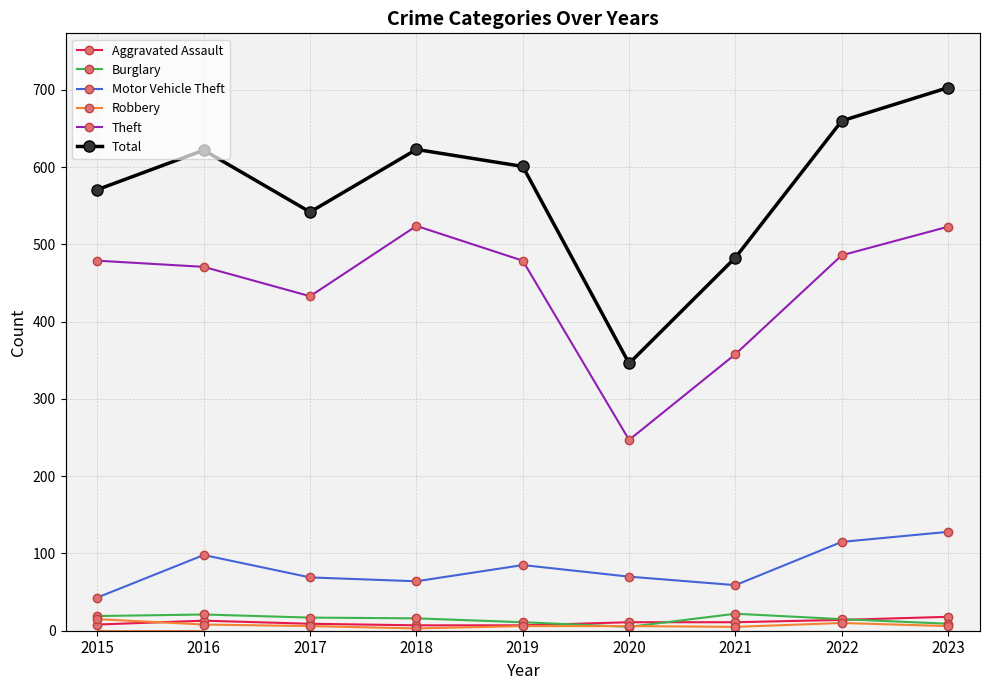

At how many categories does at least one series exceed 367?

8